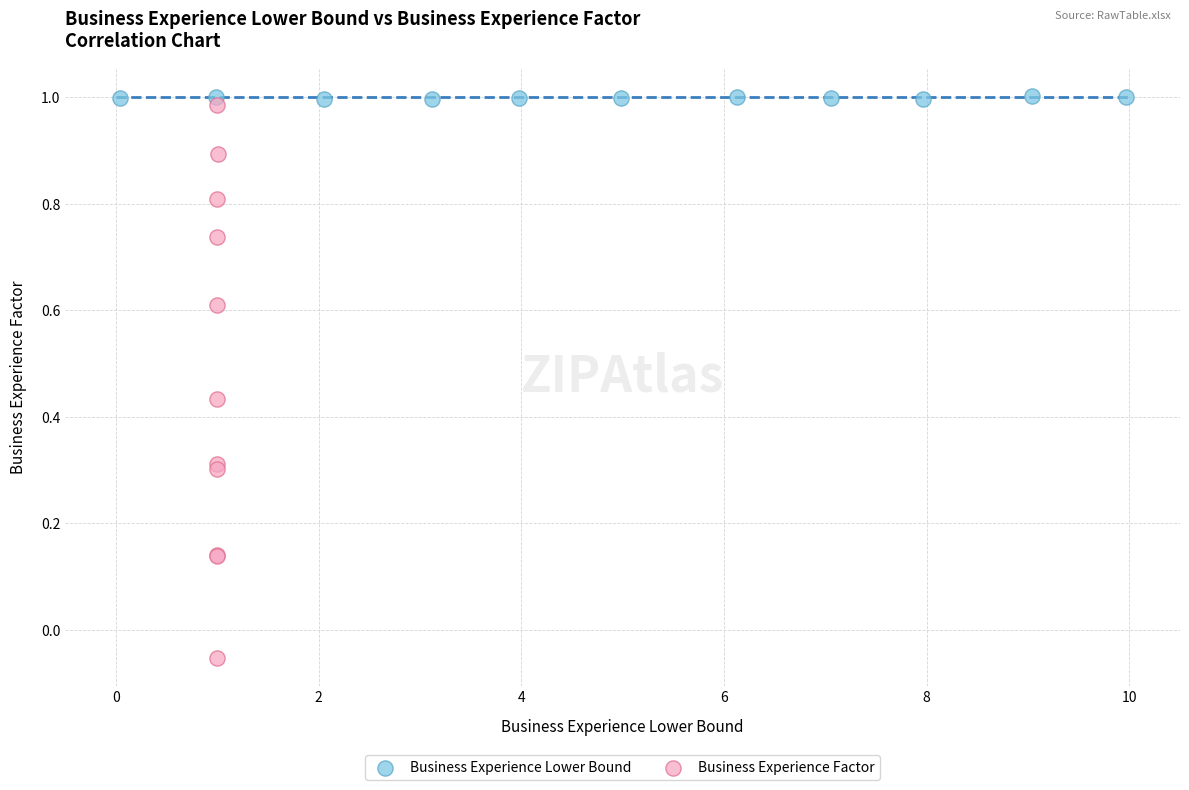

Which series reaches the minimum Y coordinate?

Business Experience Factor